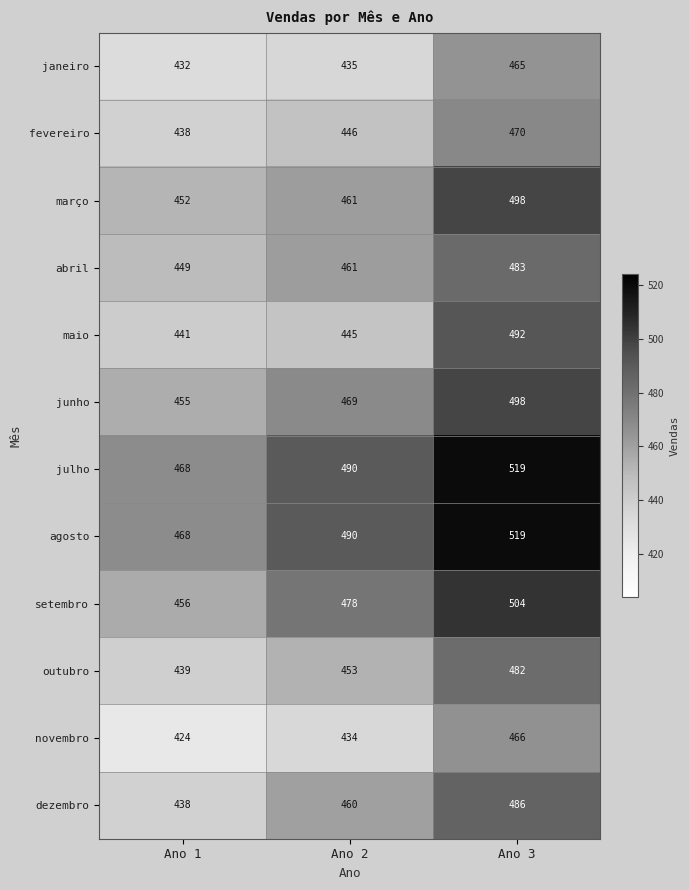

Is the value of janeiro at Ano 1 greater than the value of outubro at Ano 2?

No